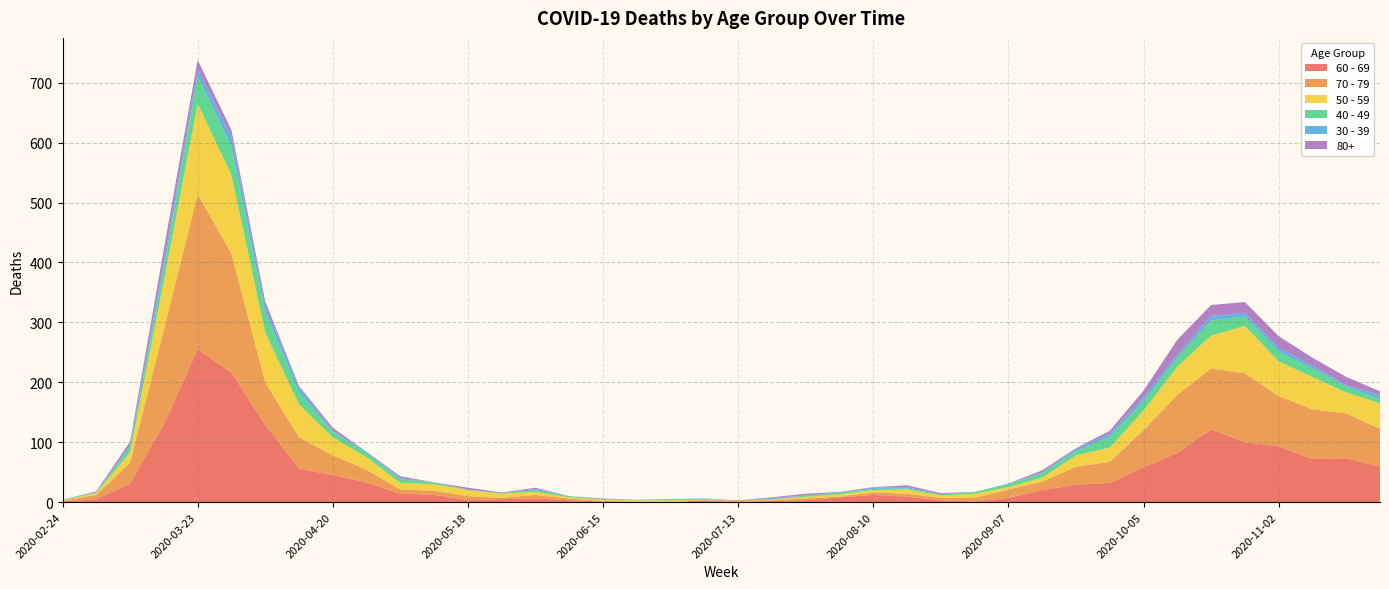

Reading left to right, list all the values displayed in this chart.

60 - 69: 2020-02-24=1	2020-03-02=5	2020-03-09=31	2020-03-16=130	2020-03-23=255	2020-03-30=216	2020-04-06=129	2020-04-13=56	2020-04-20=45	2020-04-27=33	2020-05-04=14	2020-05-11=12	2020-05-18=3	2020-05-25=5	2020-06-01=6	2020-06-08=3	2020-06-15=1	2020-06-22=0	2020-06-29=0	2020-07-06=3	2020-07-13=0	2020-07-20=2	2020-07-27=3	2020-08-03=8	2020-08-10=12	2020-08-17=9	2020-08-24=3	2020-08-31=1	2020-09-07=7	2020-09-14=20	2020-09-21=29	2020-09-28=32	2020-10-05=58	2020-10-12=82	2020-10-19=121	2020-10-26=100	2020-11-02=93	2020-11-09=72	2020-11-16=73	2020-11-23=59
70 - 79: 2020-02-24=1	2020-03-02=7	2020-03-09=35	2020-03-16=158	2020-03-23=259	2020-03-30=199	2020-04-06=71	2020-04-13=52	2020-04-20=33	2020-04-27=21	2020-05-04=7	2020-05-11=7	2020-05-18=7	2020-05-25=2	2020-06-01=6	2020-06-08=3	2020-06-15=1	2020-06-22=1	2020-06-29=0	2020-07-06=0	2020-07-13=3	2020-07-20=1	2020-07-27=3	2020-08-03=1	2020-08-10=4	2020-08-17=5	2020-08-24=4	2020-08-31=6	2020-09-07=14	2020-09-14=14	2020-09-21=30	2020-09-28=35	2020-10-05=62	2020-10-12=97	2020-10-19=102	2020-10-26=115	2020-11-02=84	2020-11-09=83	2020-11-16=75	2020-11-23=63
50 - 59: 2020-02-24=1	2020-03-02=3	2020-03-09=17	2020-03-16=81	2020-03-23=151	2020-03-30=131	2020-04-06=83	2020-04-13=55	2020-04-20=30	2020-04-27=21	2020-05-04=11	2020-05-11=11	2020-05-18=10	2020-05-25=7	2020-06-01=5	2020-06-08=2	2020-06-15=2	2020-06-22=2	2020-06-29=3	2020-07-06=1	2020-07-13=0	2020-07-20=1	2020-07-27=3	2020-08-03=4	2020-08-10=4	2020-08-17=7	2020-08-24=4	2020-08-31=7	2020-09-07=4	2020-09-14=7	2020-09-21=19	2020-09-28=24	2020-10-05=33	2020-10-12=47	2020-10-19=55	2020-10-26=79	2020-11-02=58	2020-11-09=54	2020-11-16=35	2020-11-23=43
40 - 49: 2020-02-24=1	2020-03-02=1	2020-03-09=9	2020-03-16=21	2020-03-23=46	2020-03-30=47	2020-04-06=34	2020-04-13=20	2020-04-20=9	2020-04-27=7	2020-05-04=6	2020-05-11=3	2020-05-18=0	2020-05-25=1	2020-06-01=3	2020-06-08=2	2020-06-15=1	2020-06-22=1	2020-06-29=2	2020-07-06=1	2020-07-13=0	2020-07-20=1	2020-07-27=2	2020-08-03=3	2020-08-10=2	2020-08-17=2	2020-08-24=2	2020-08-31=3	2020-09-07=5	2020-09-14=7	2020-09-21=7	2020-09-28=18	2020-10-05=15	2020-10-12=15	2020-10-19=25	2020-10-26=16	2020-11-02=16	2020-11-09=14	2020-11-16=10	2020-11-23=7
30 - 39: 2020-02-24=0	2020-03-02=1	2020-03-09=3	2020-03-16=12	2020-03-23=12	2020-03-30=17	2020-04-06=10	2020-04-13=9	2020-04-20=2	2020-04-27=2	2020-05-04=2	2020-05-11=0	2020-05-18=1	2020-05-25=0	2020-06-01=2	2020-06-08=0	2020-06-15=0	2020-06-22=0	2020-06-29=0	2020-07-06=1	2020-07-13=0	2020-07-20=2	2020-07-27=0	2020-08-03=0	2020-08-10=2	2020-08-17=2	2020-08-24=0	2020-08-31=0	2020-09-07=1	2020-09-14=1	2020-09-21=4	2020-09-28=5	2020-10-05=7	2020-10-12=5	2020-10-19=8	2020-10-26=6	2020-11-02=7	2020-11-09=5	2020-11-16=2	2020-11-23=7
80+: 2020-02-24=0	2020-03-02=1	2020-03-09=6	2020-03-16=21	2020-03-23=15	2020-03-30=11	2020-04-06=8	2020-04-13=2	2020-04-20=5	2020-04-27=0	2020-05-04=3	2020-05-11=0	2020-05-18=3	2020-05-25=1	2020-06-01=2	2020-06-08=0	2020-06-15=1	2020-06-22=0	2020-06-29=0	2020-07-06=0	2020-07-13=0	2020-07-20=1	2020-07-27=3	2020-08-03=1	2020-08-10=1	2020-08-17=3	2020-08-24=2	2020-08-31=0	2020-09-07=0	2020-09-14=4	2020-09-21=1	2020-09-28=5	2020-10-05=11	2020-10-12=25	2020-10-19=18	2020-10-26=18	2020-11-02=19	2020-11-09=13	2020-11-16=14	2020-11-23=6